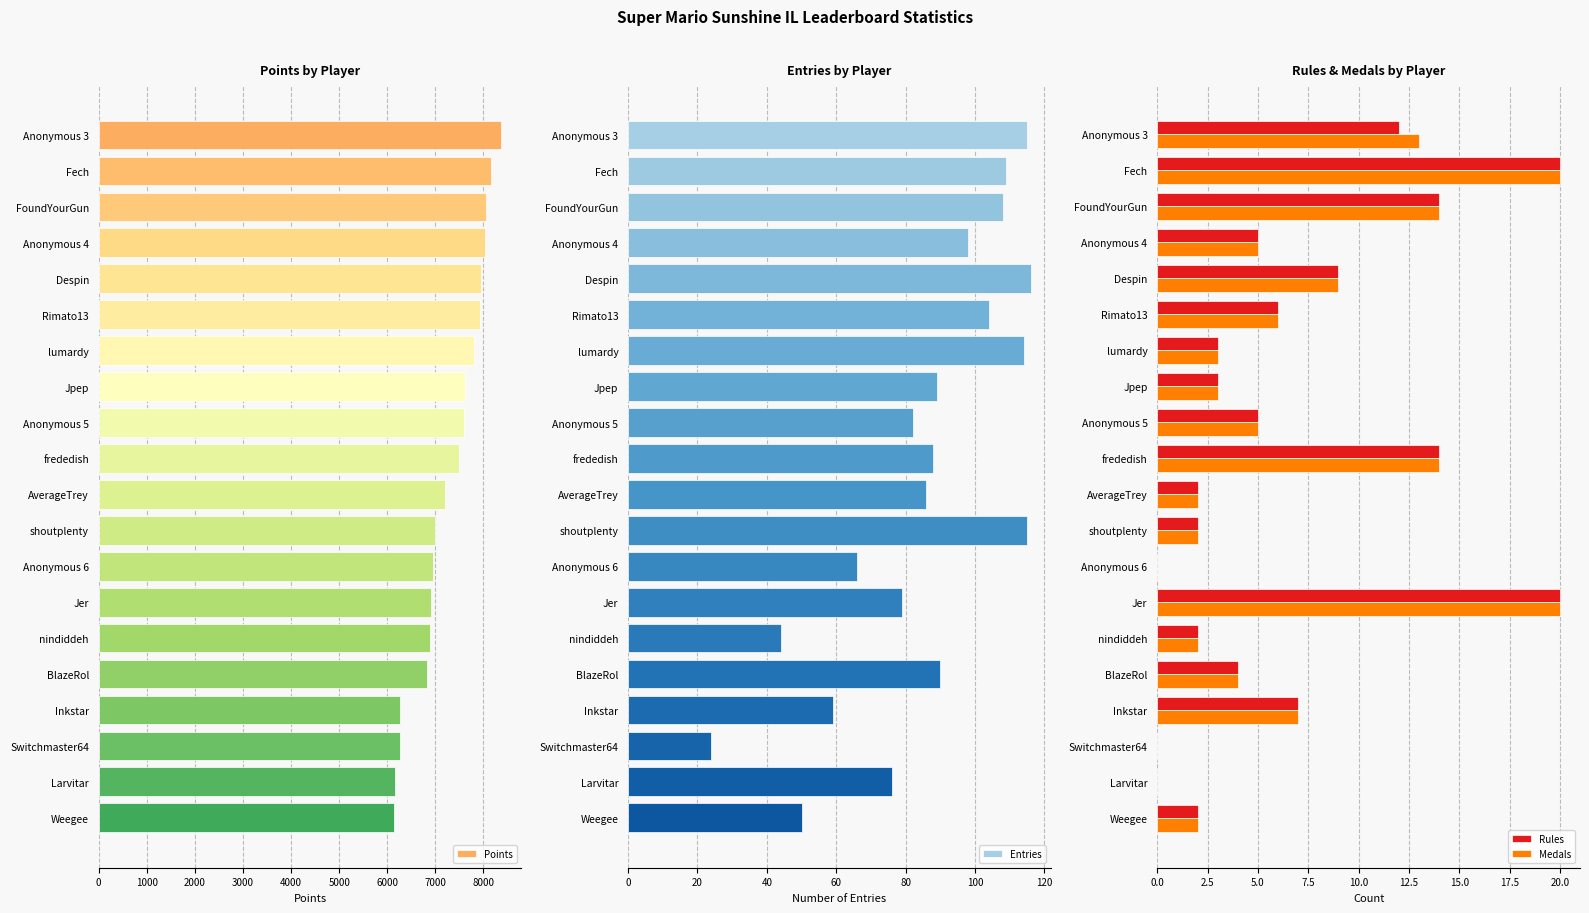

What is the maximum value for Rules?

20